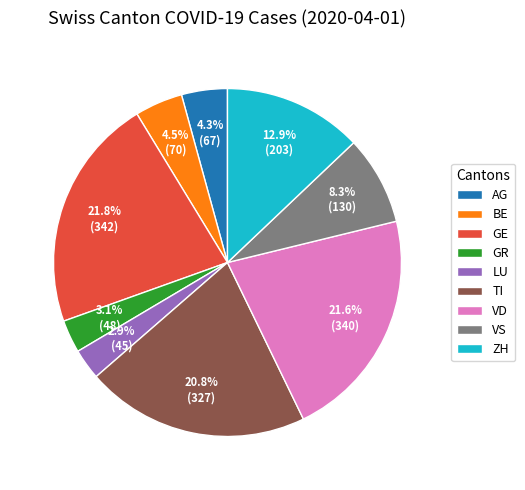

Combined, do GR and VS account for over 50%?

No